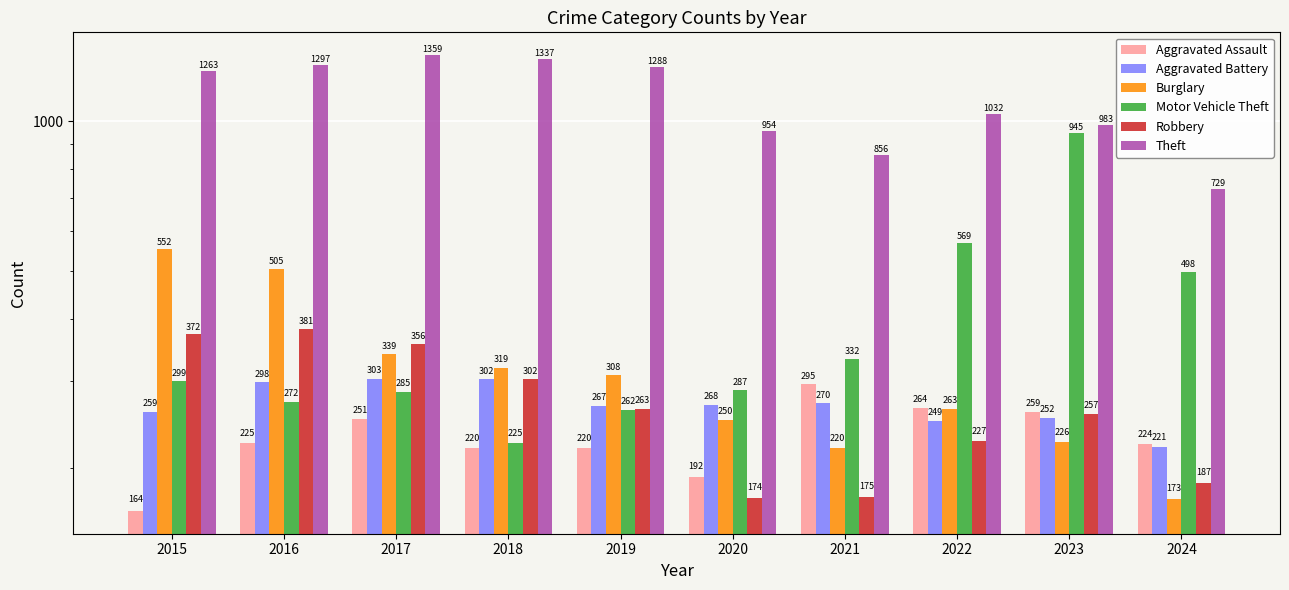

At how many categories does at least one series exceed 845?

9